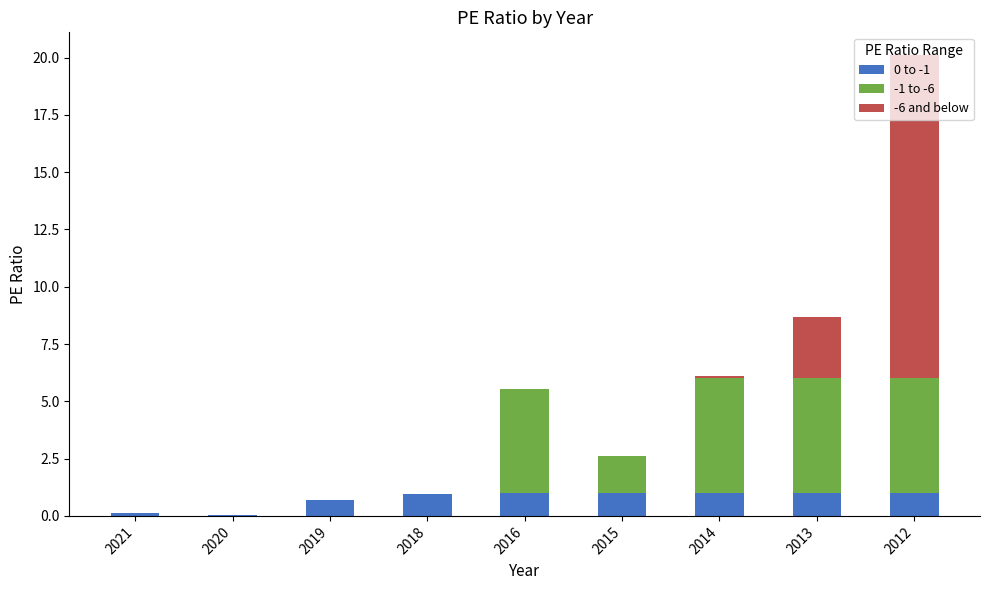

Is it true that 0 to -1 equals 0.1 at 2021?

True